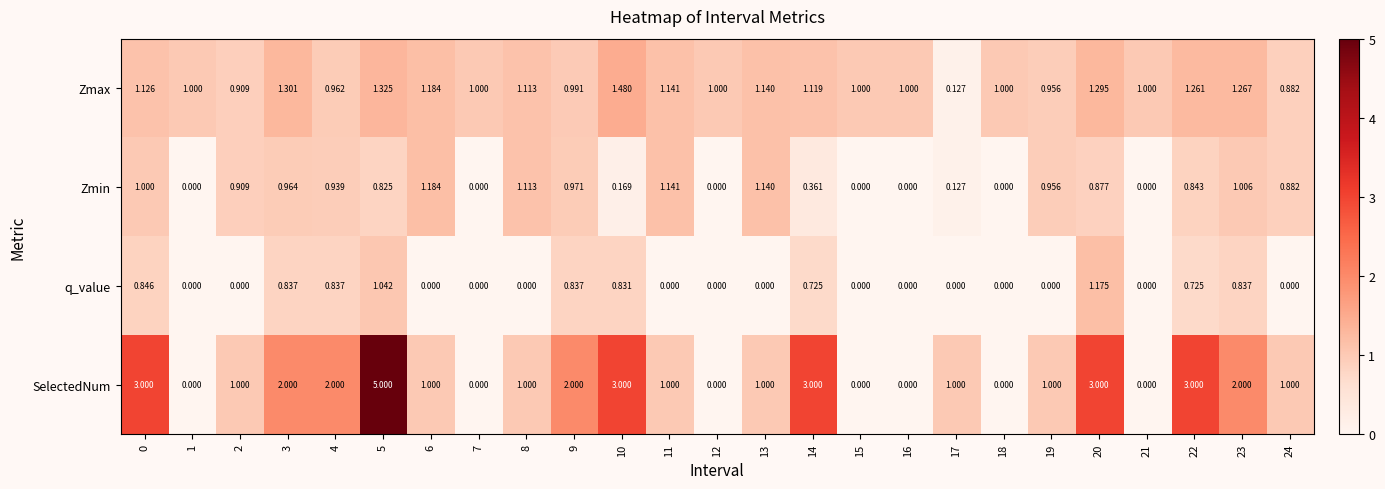

Is the value of SelectedNum at 19 greater than the value of q_value at 1?

Yes